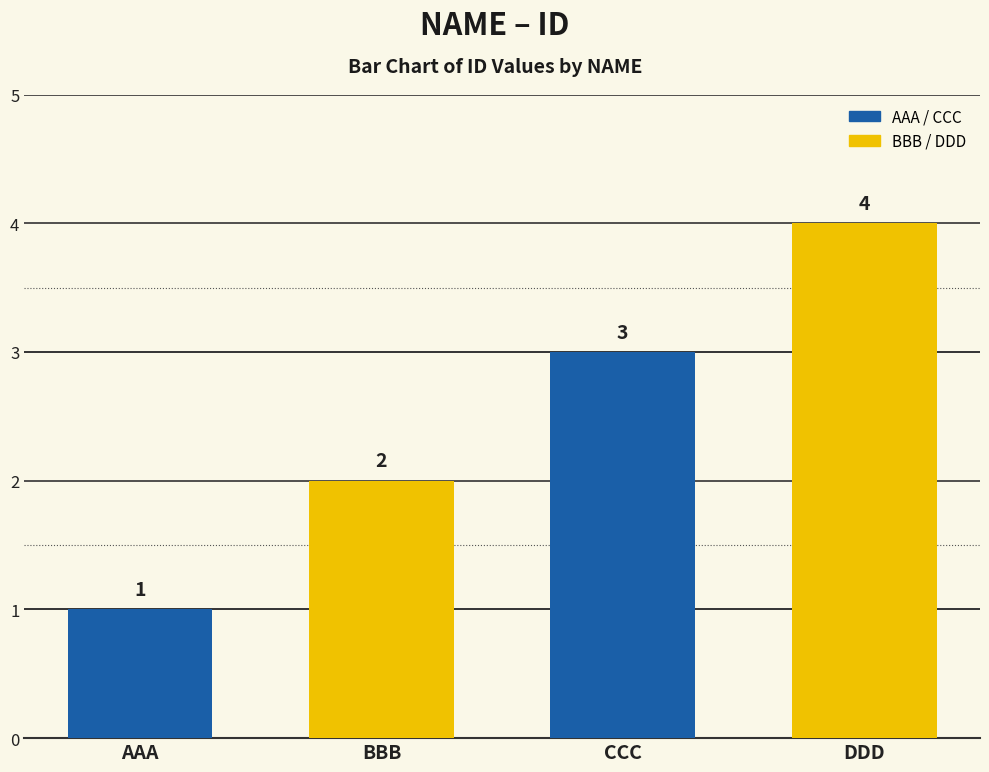

What is the sum of the values at CCC and BBB?

5